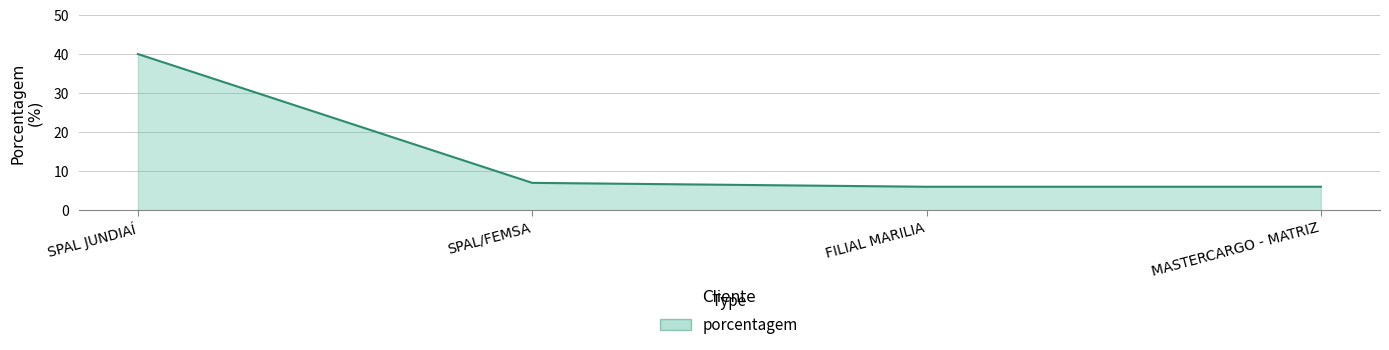

What value does the data have at SPAL JUNDIAÍ?

40